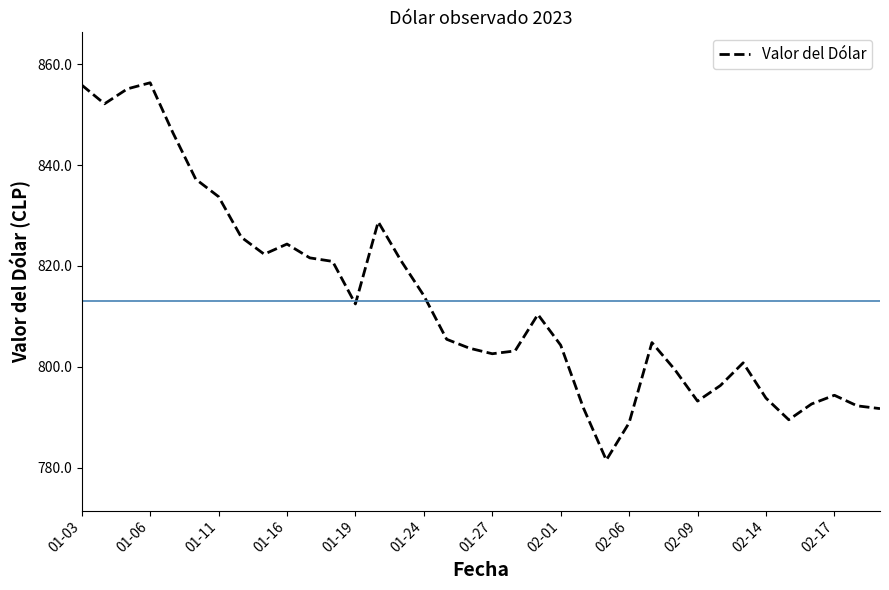

What is the ratio of the value at 02-09 to the value at 02-08?

1.0